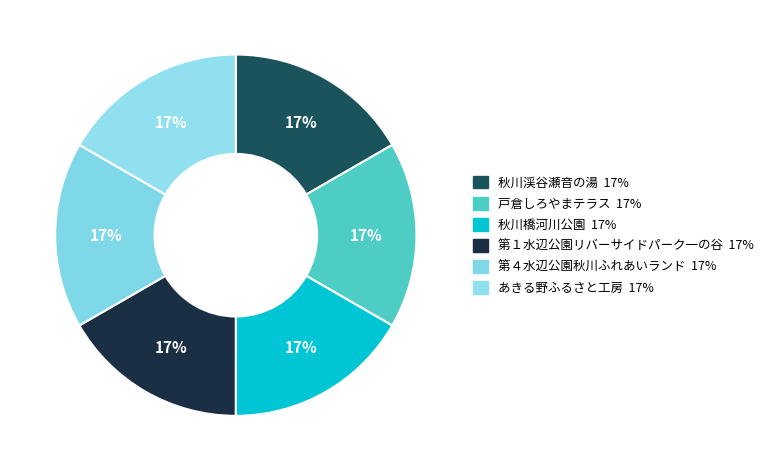

The 戸倉しろやまテラス slice represents 8% of the pie. True or false?

False